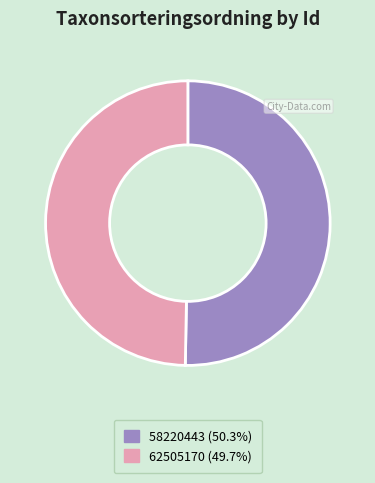

Combined, do 62505170 and 58220443 account for over 50%?

Yes